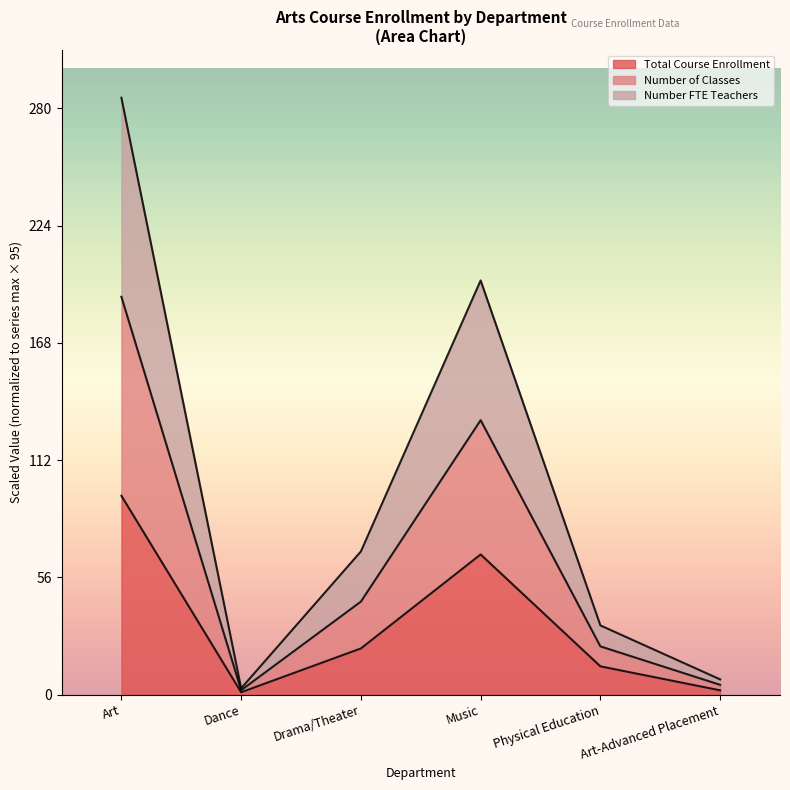

True or false: Number FTE Teachers has more than 0 interior local peaks.

True